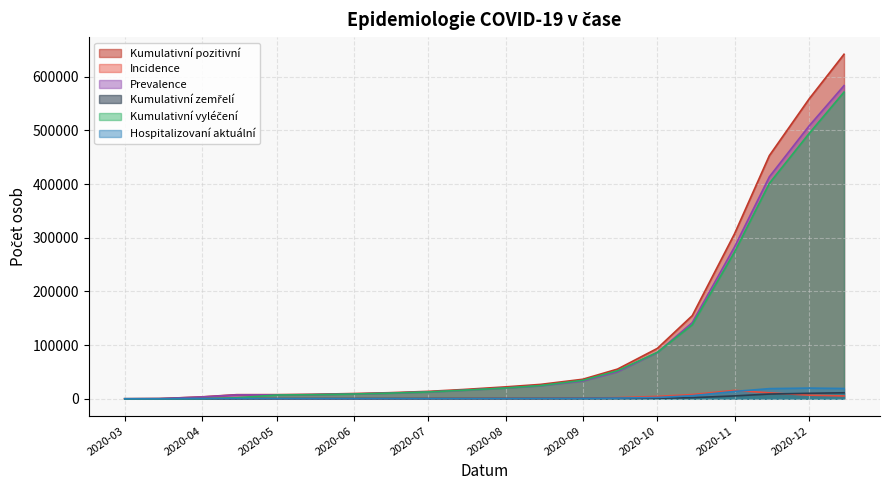

What is the label of the 13th point from the right?

2020-06-15